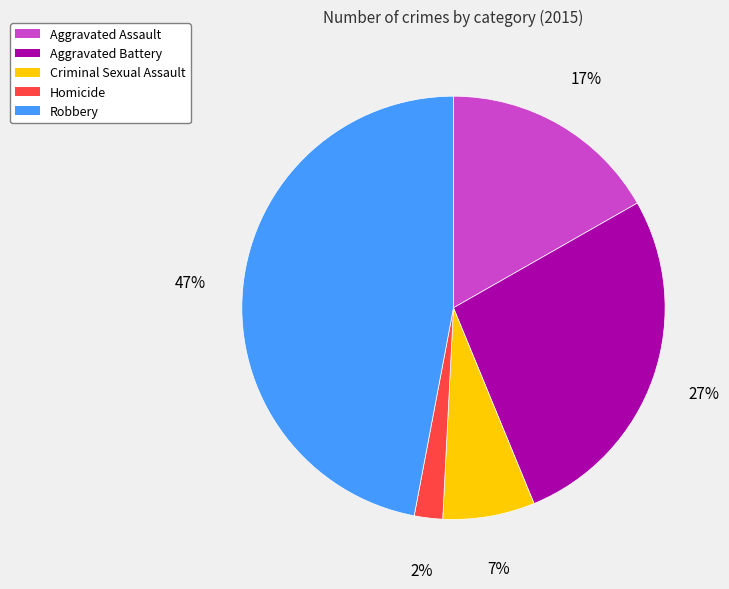

Which has a higher value, Criminal Sexual Assault or Homicide?

Criminal Sexual Assault